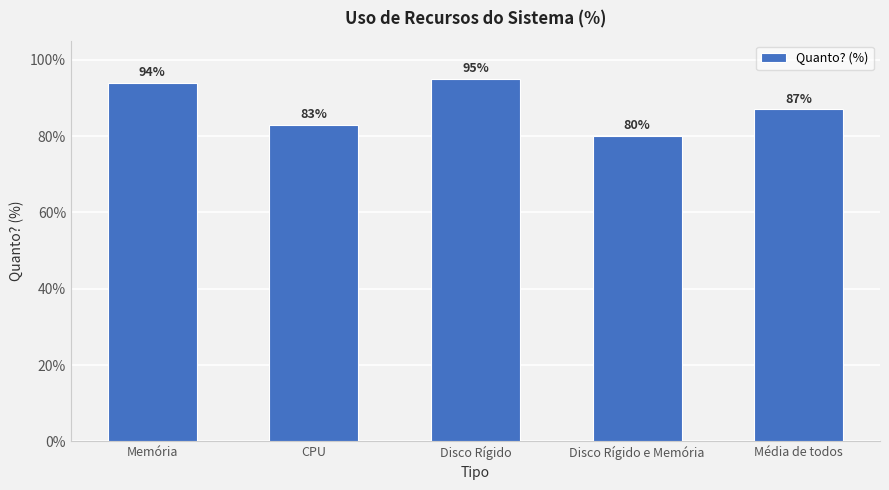

Does the chart contain stacked bars?

No